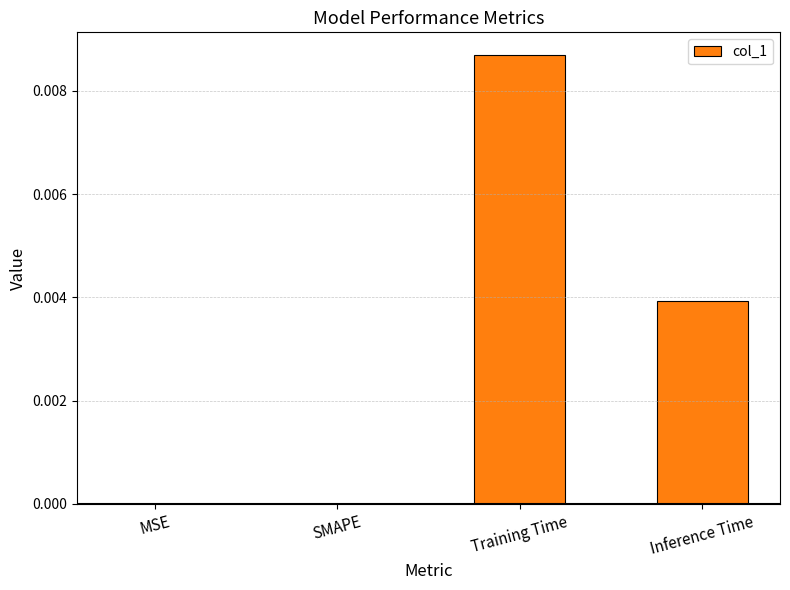

True or false: the data shows 0.0 at SMAPE.

True